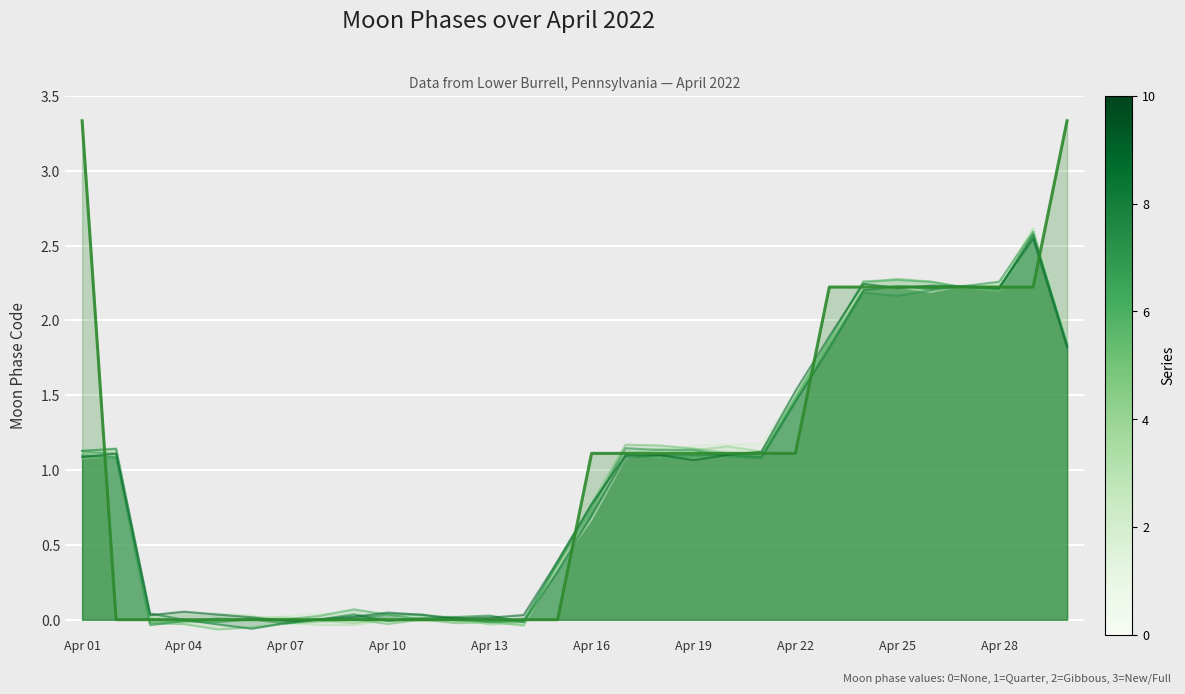

The value at 2022-04-19 is 1.1. True or false?

True